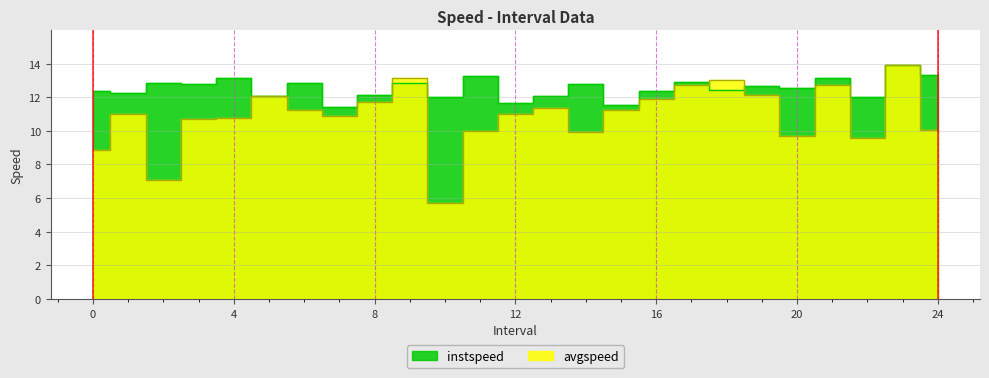

What is the difference between the instspeed values at 21.0 and 1.0?

0.8